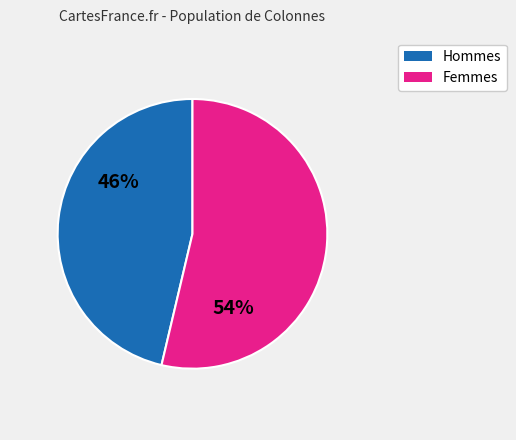

Does any single category account for the majority?

Yes